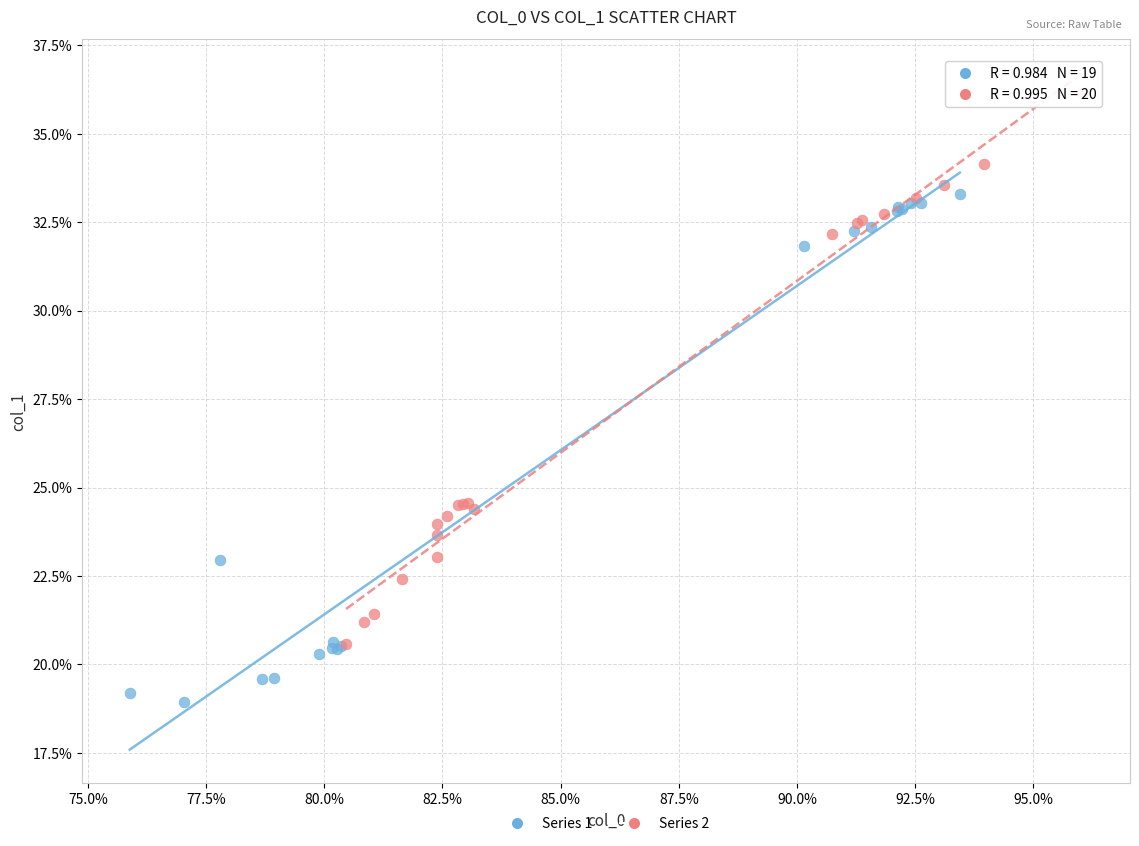

Which series reaches the maximum Y coordinate?

Series 2